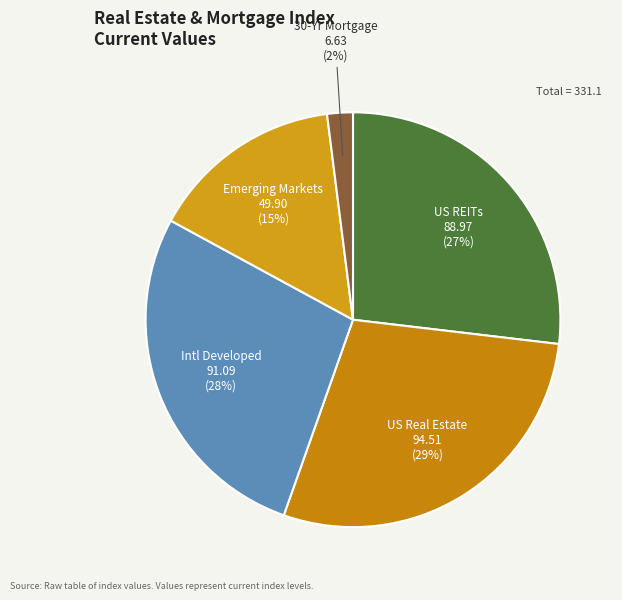

To the nearest percent, what portion does Emerging Markets represent?

15%